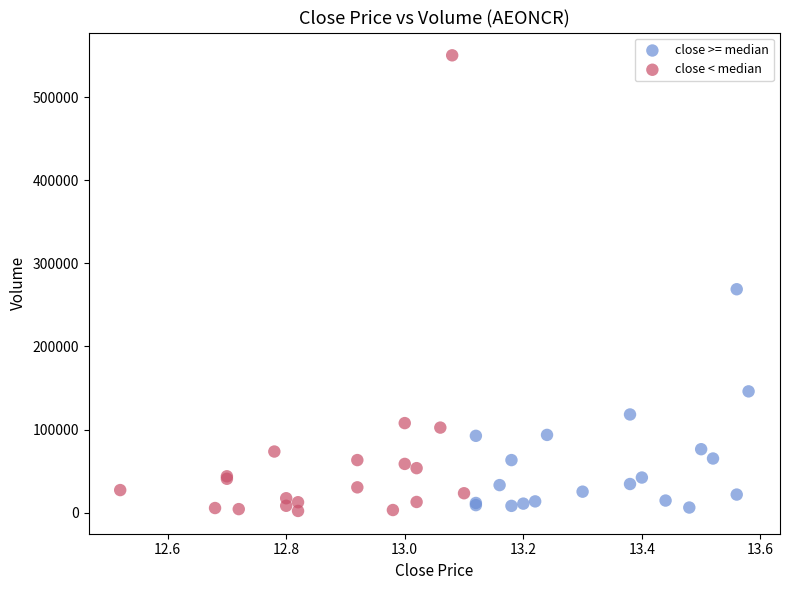

Which series contains the highest Y value?

close < median